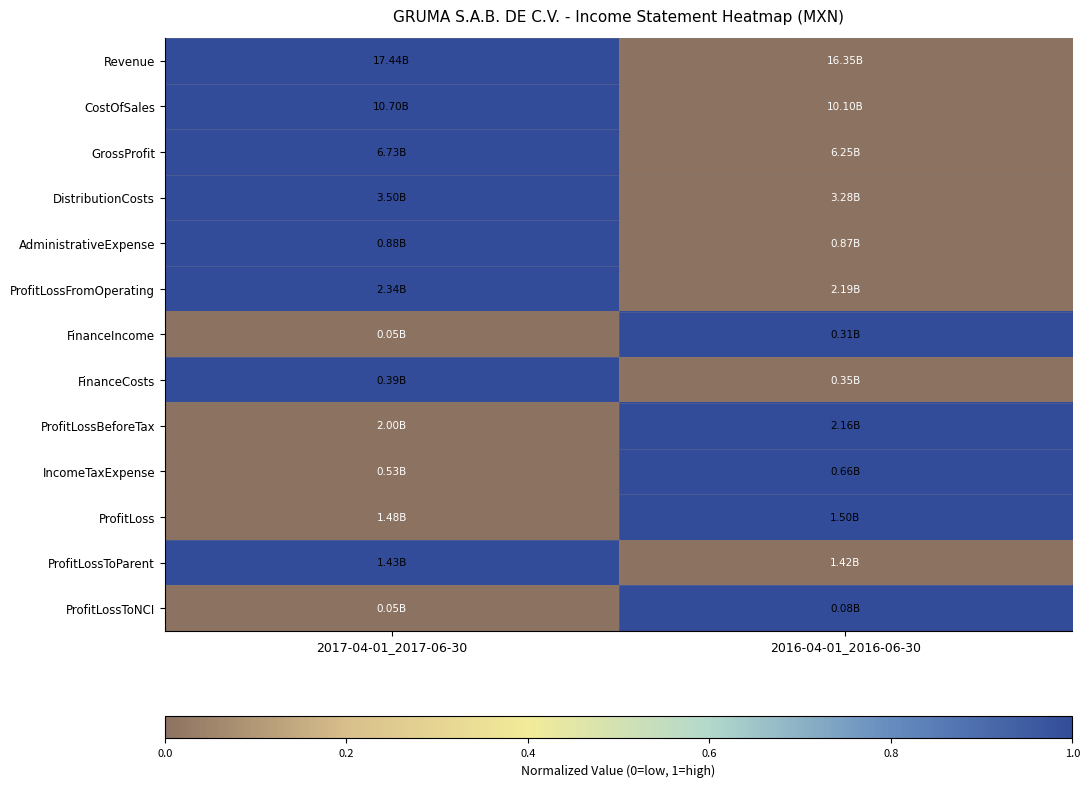

At how many categories does at least one series exceed 0?

2